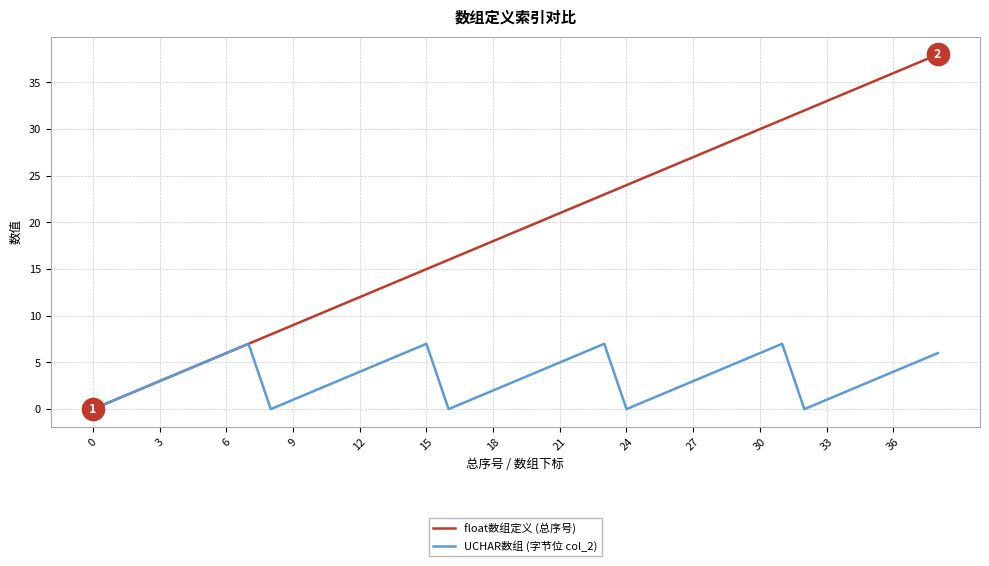

List the series in order of their peak value, highest first.

float数组定义 (总序号), UCHAR数组 (字节位 col_2)